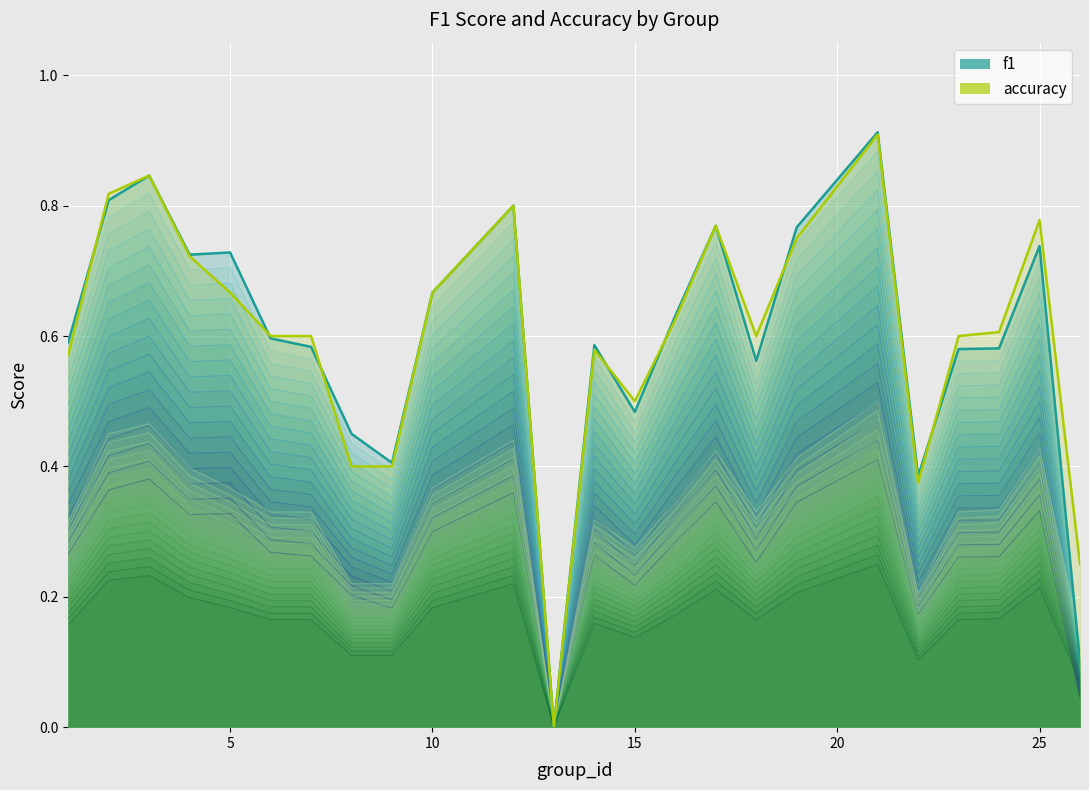

What are all the series names shown in the legend?

f1, accuracy